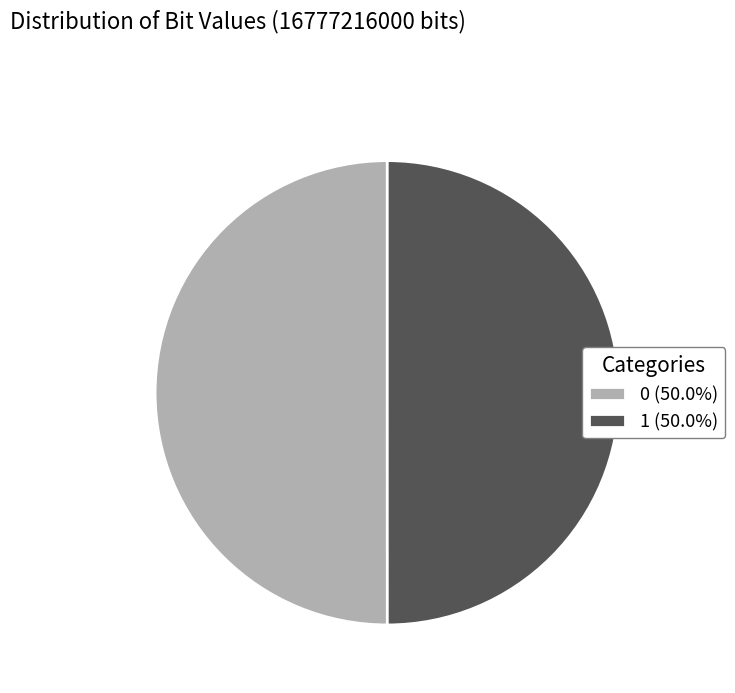

What is the ratio of the value at 0 (50.0%) to the value at 1 (50.0%)?

1.0